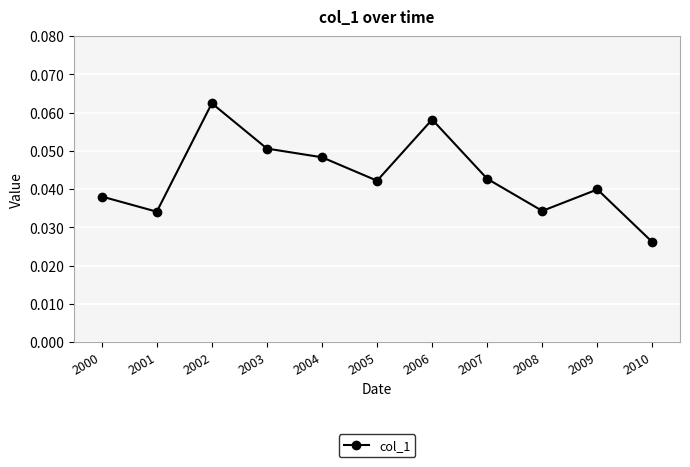

What is the sum of all values?

0.5